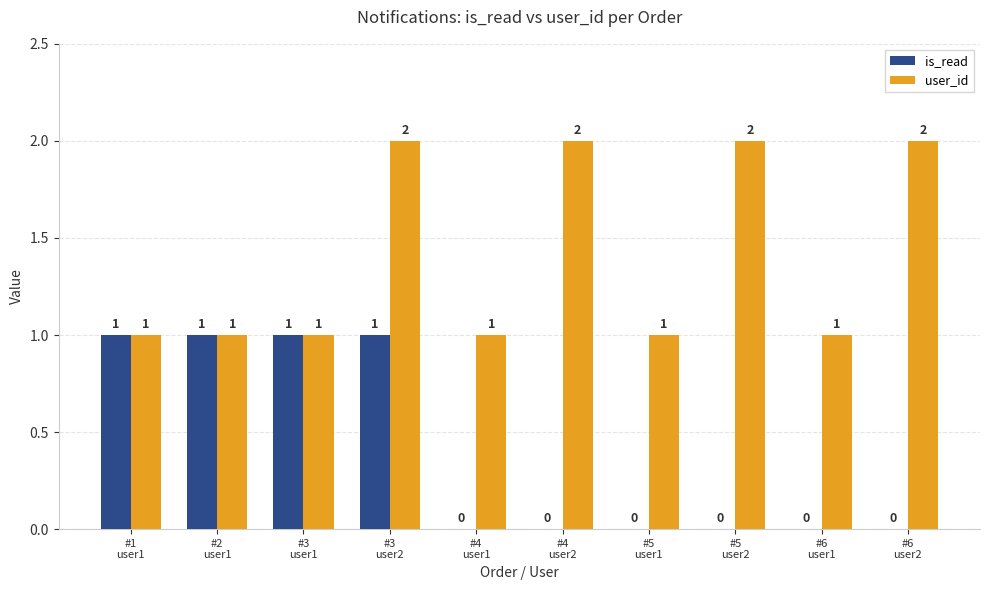

The value of is_read at #2
user1 is 1. True or false?

True